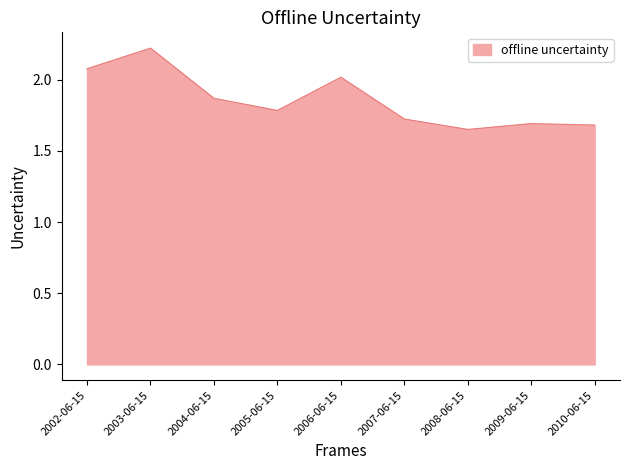

True or false: the data has more than 0 interior local peaks.

True